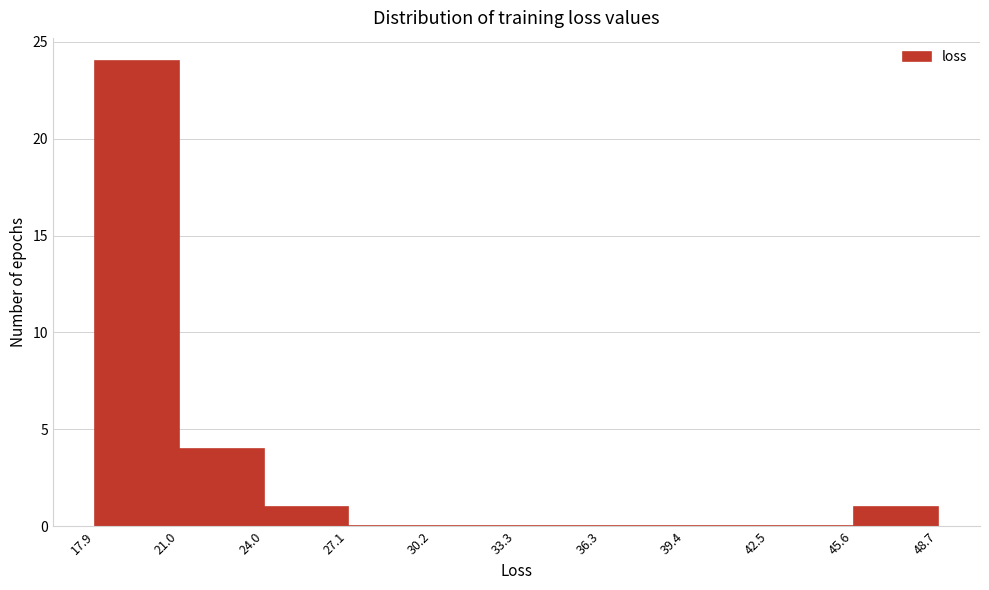

Which range on the x-axis has the tallest bar?

17.9 to 21.0